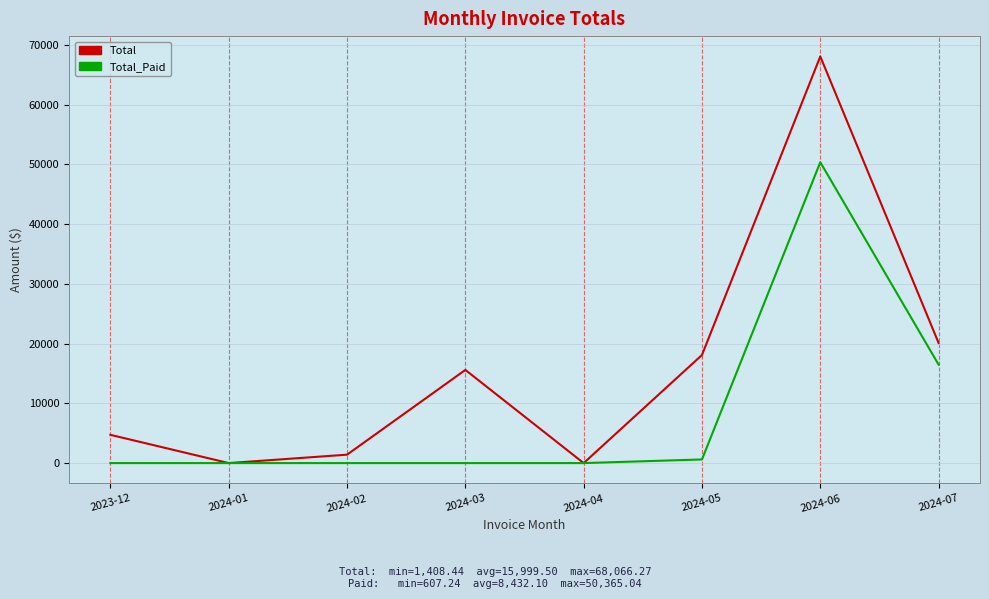

Rank the series by their maximum value, from highest to lowest.

Total, Total_Paid